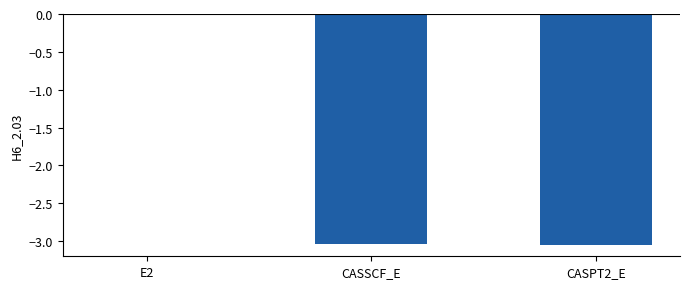

At which category does the chart reach its peak across all series?

E2